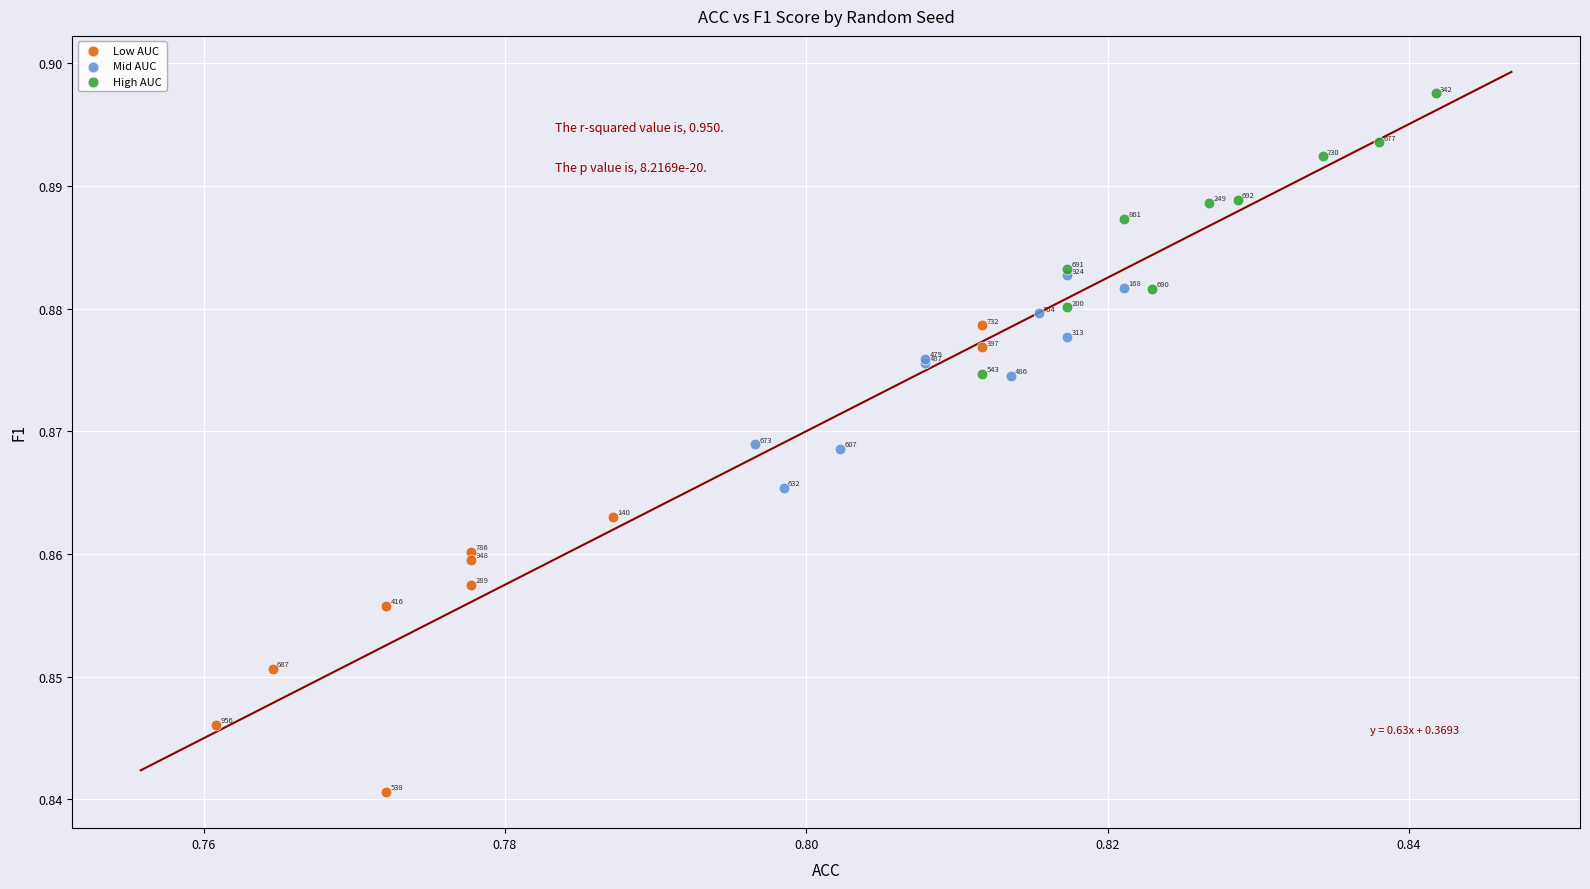

Which series has the largest Y range (max minus min)?

Low AUC